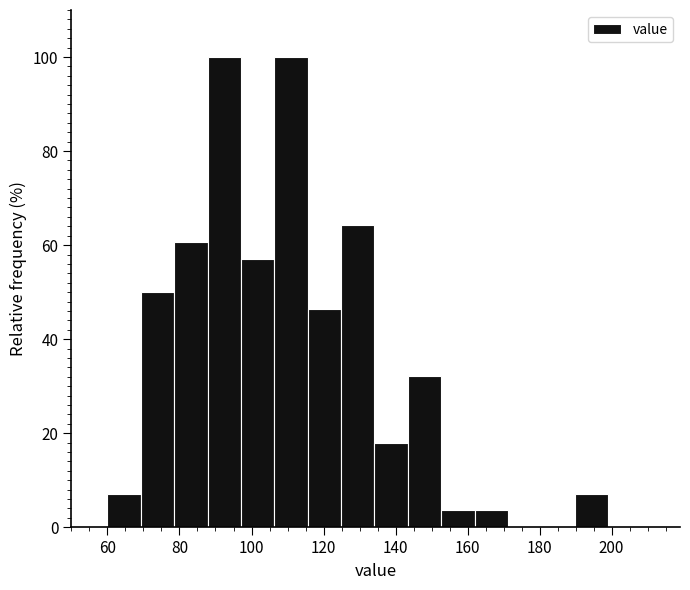

Reading left to right, transcribe this chart: for each bar, give the range it covers on the x-axis and its height. Neither the bar edges nor the heights are printed on the chart, so give them approximately, as read against the axes.

60 to 70: 8
70 to 78: 50
78 to 88: 60
88 to 98: 100
98 to 106: 58
106 to 116: 100
116 to 124: 46
124 to 134: 64
134 to 144: 18
144 to 152: 32
152 to 162: 4
162 to 172: 4
172 to 180: 0
180 to 190: 0
190 to 200: 8